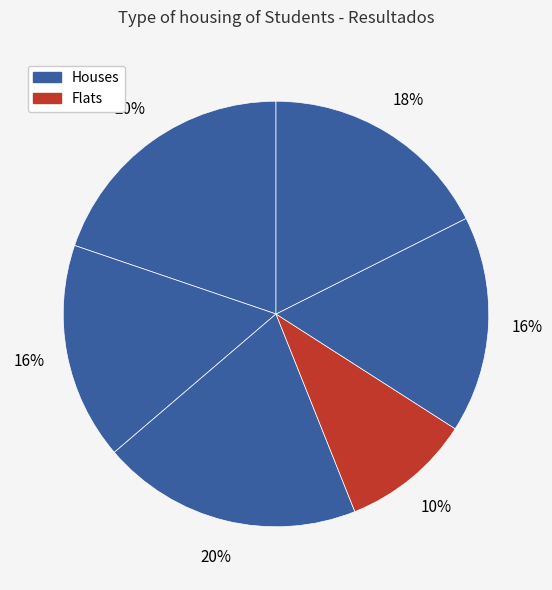

How many slices are in this pie chart?

6